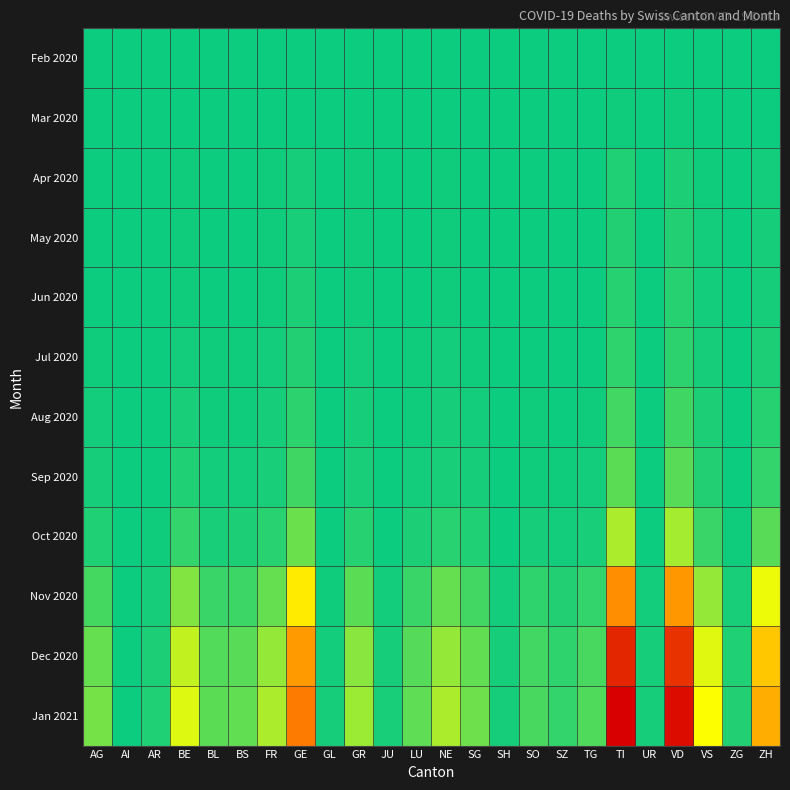

Which has a higher value, VS or TG?

VS